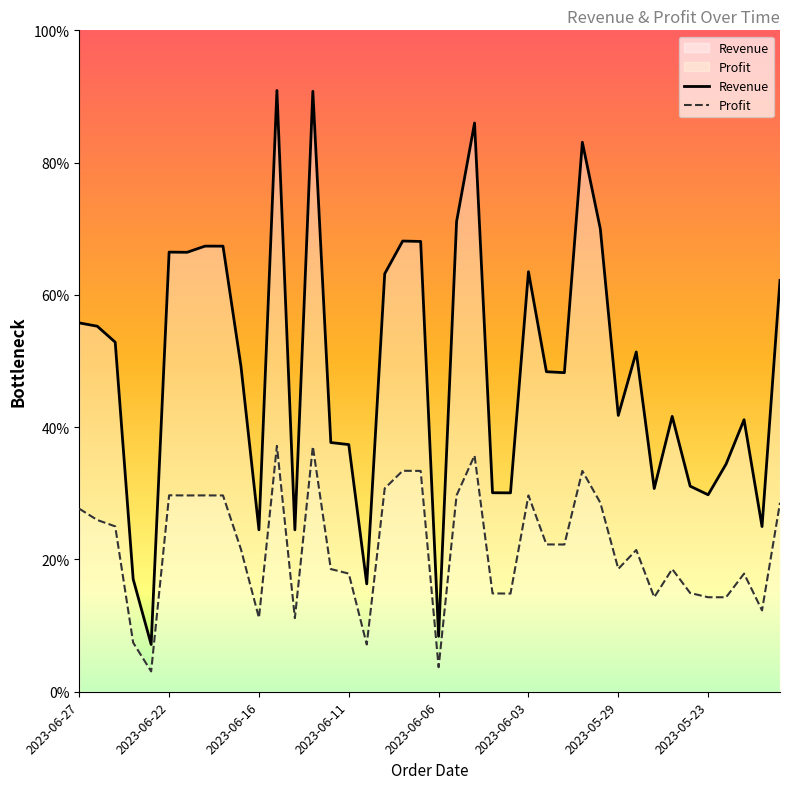

Between 2023-06-16 and 2023-05-26, which series saw the biggest shift?

Revenue